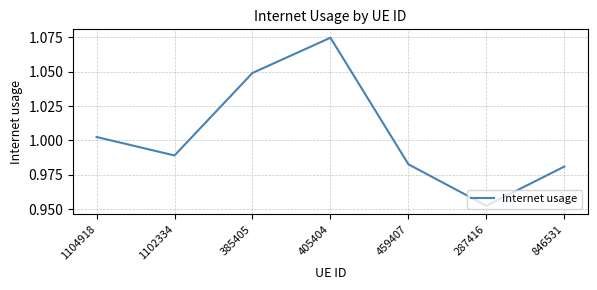

The value at 385405 is 1.8. True or false?

False